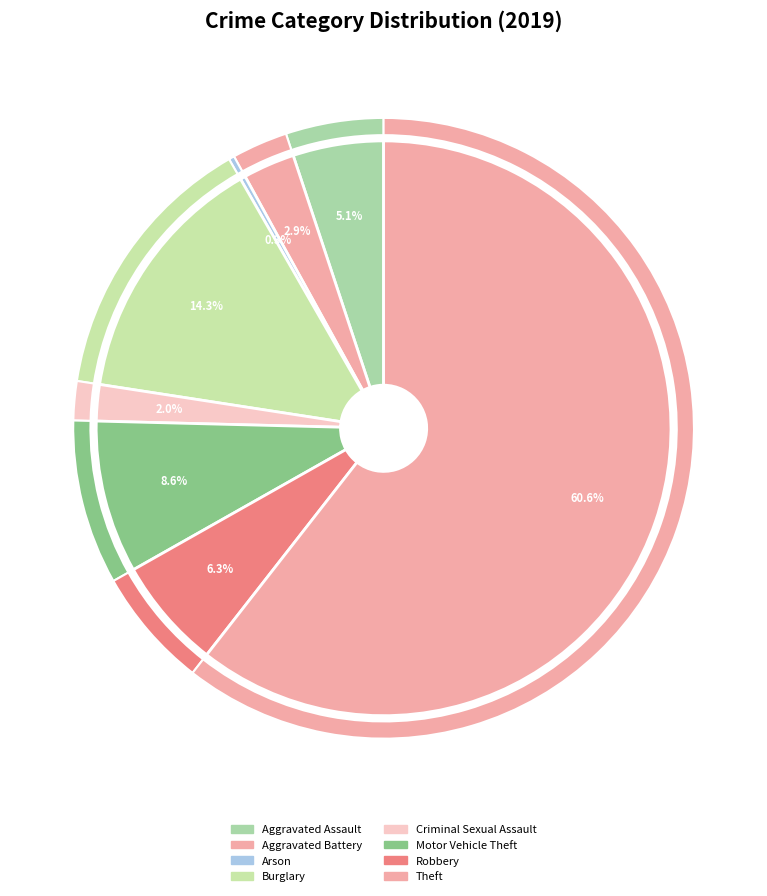

What is the largest slice in the pie chart?

Theft